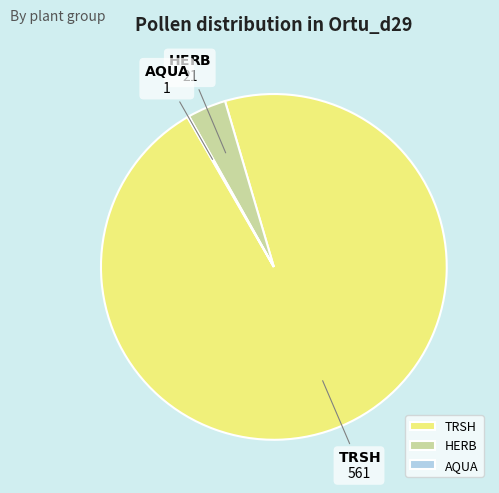

What is the ratio of the value at TRSH to the value at HERB?

27.7